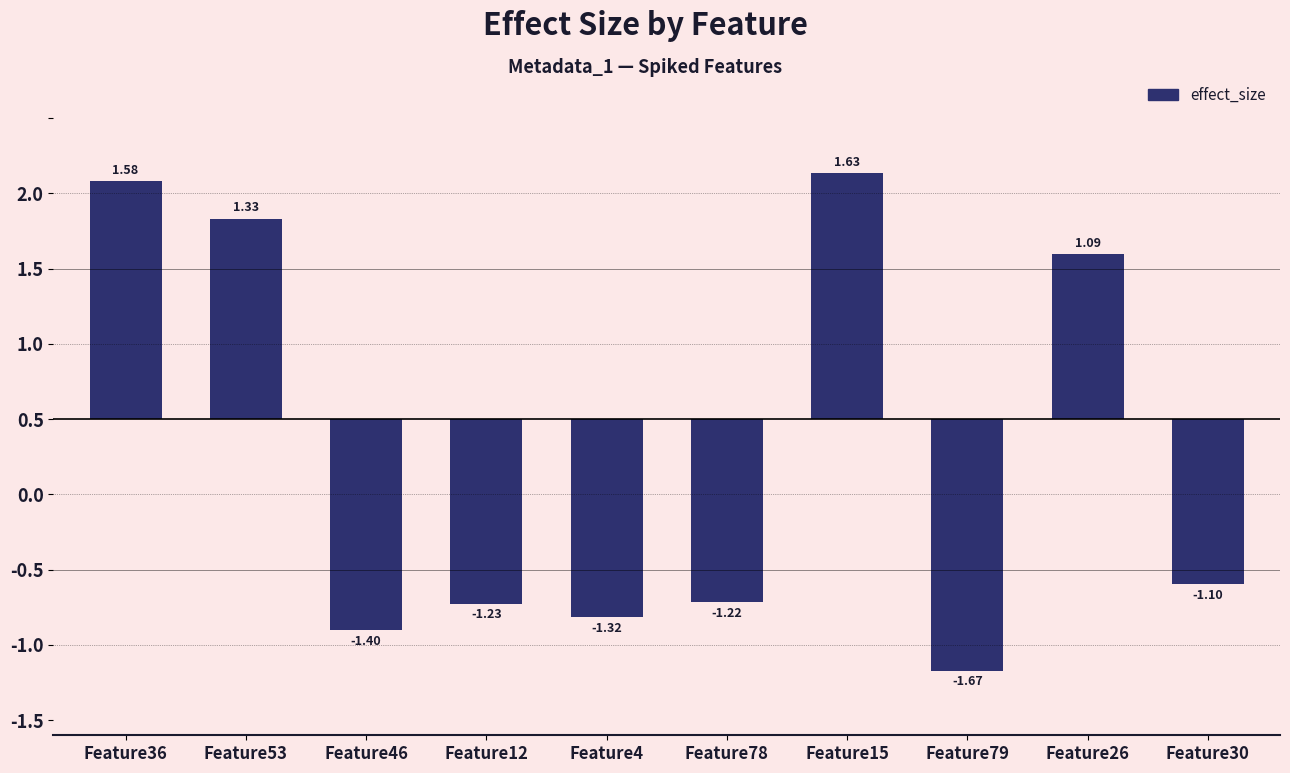

What is the value of the 9th bar from the left?

1.1